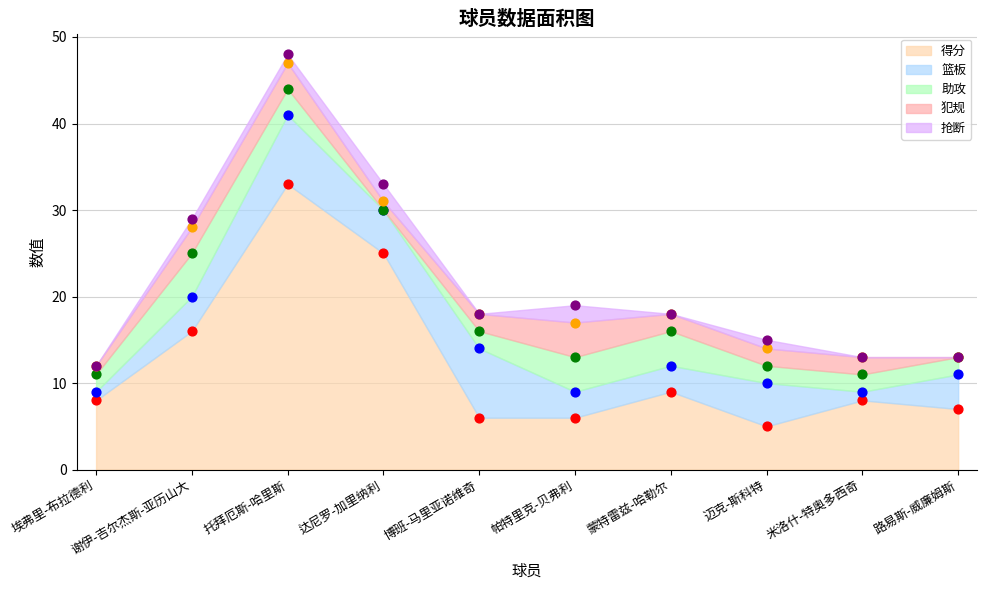

Is the value of 抢断 at 达尼罗-加里纳利 greater than the value of 篮板 at 路易斯-威廉姆斯?

No